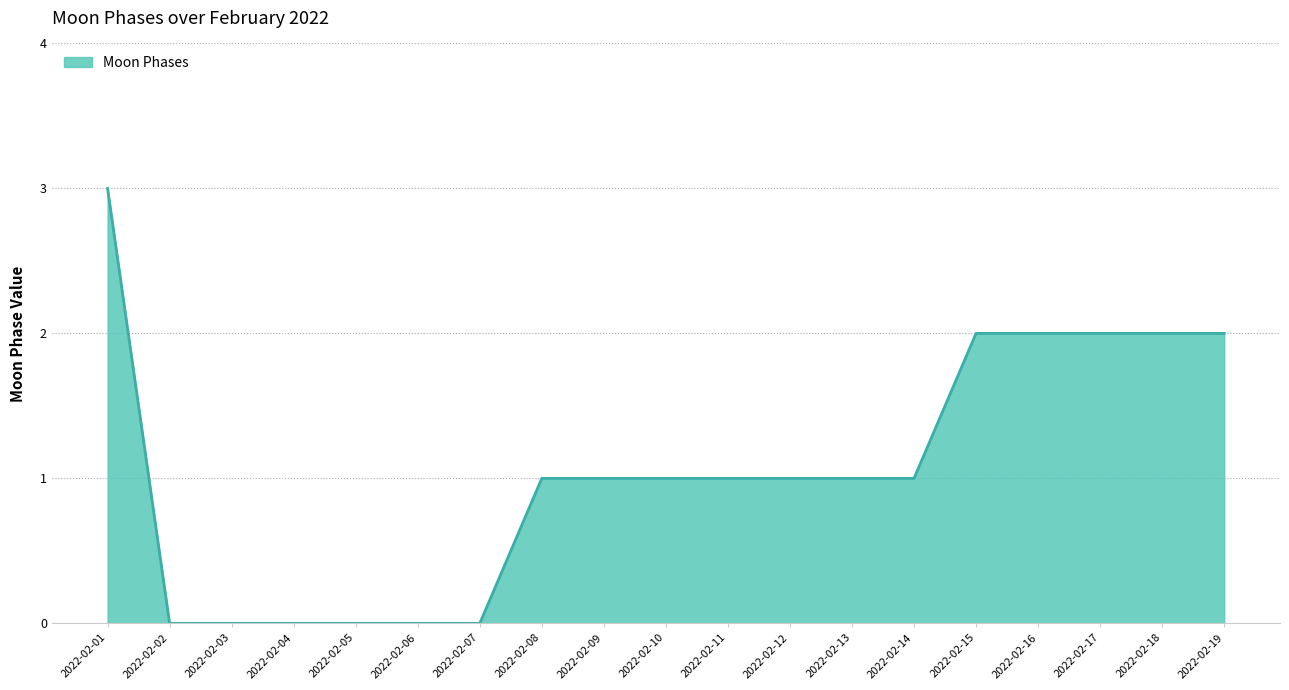

What is the difference between the maximum and minimum values?

3